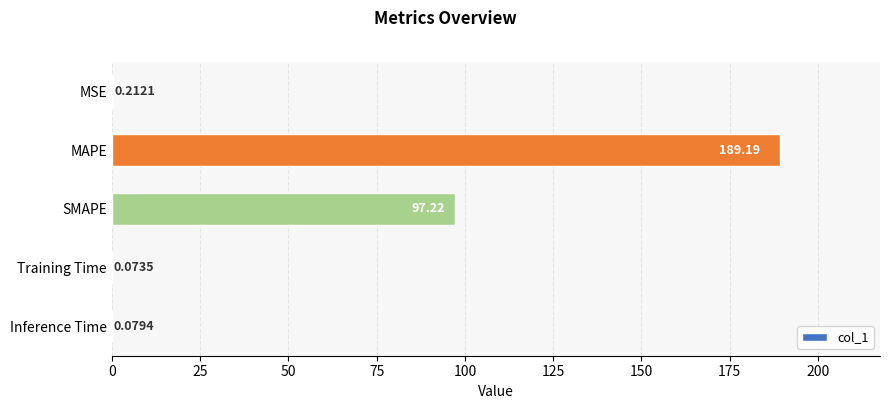

What is the sum of all values?

286.8